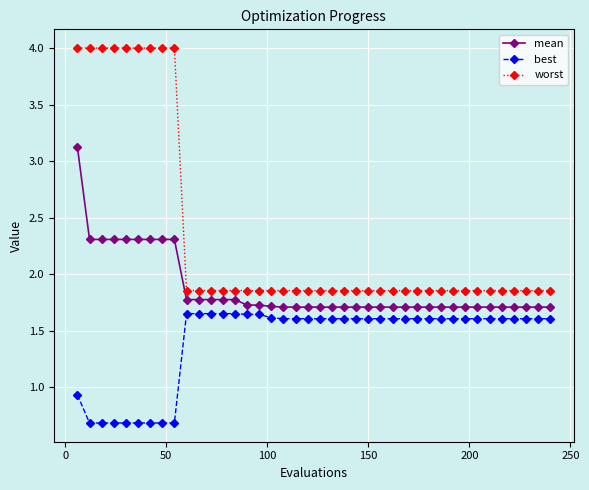

Which series has the widest spread of values?

worst